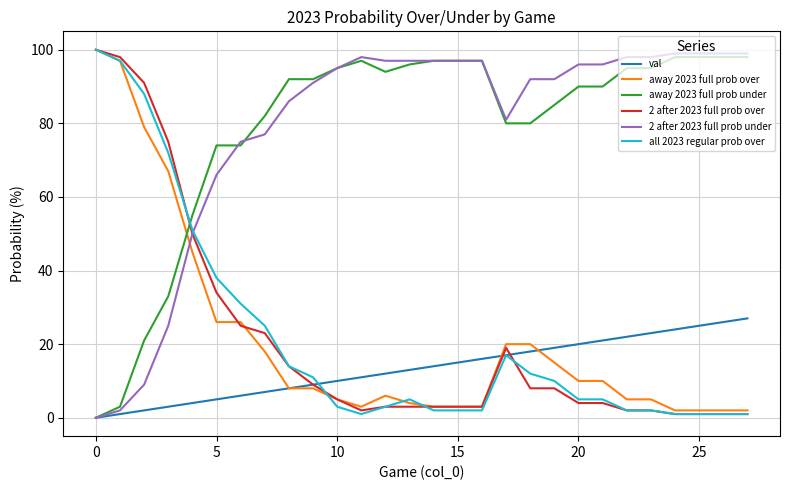

What is the greatest value displayed?

100